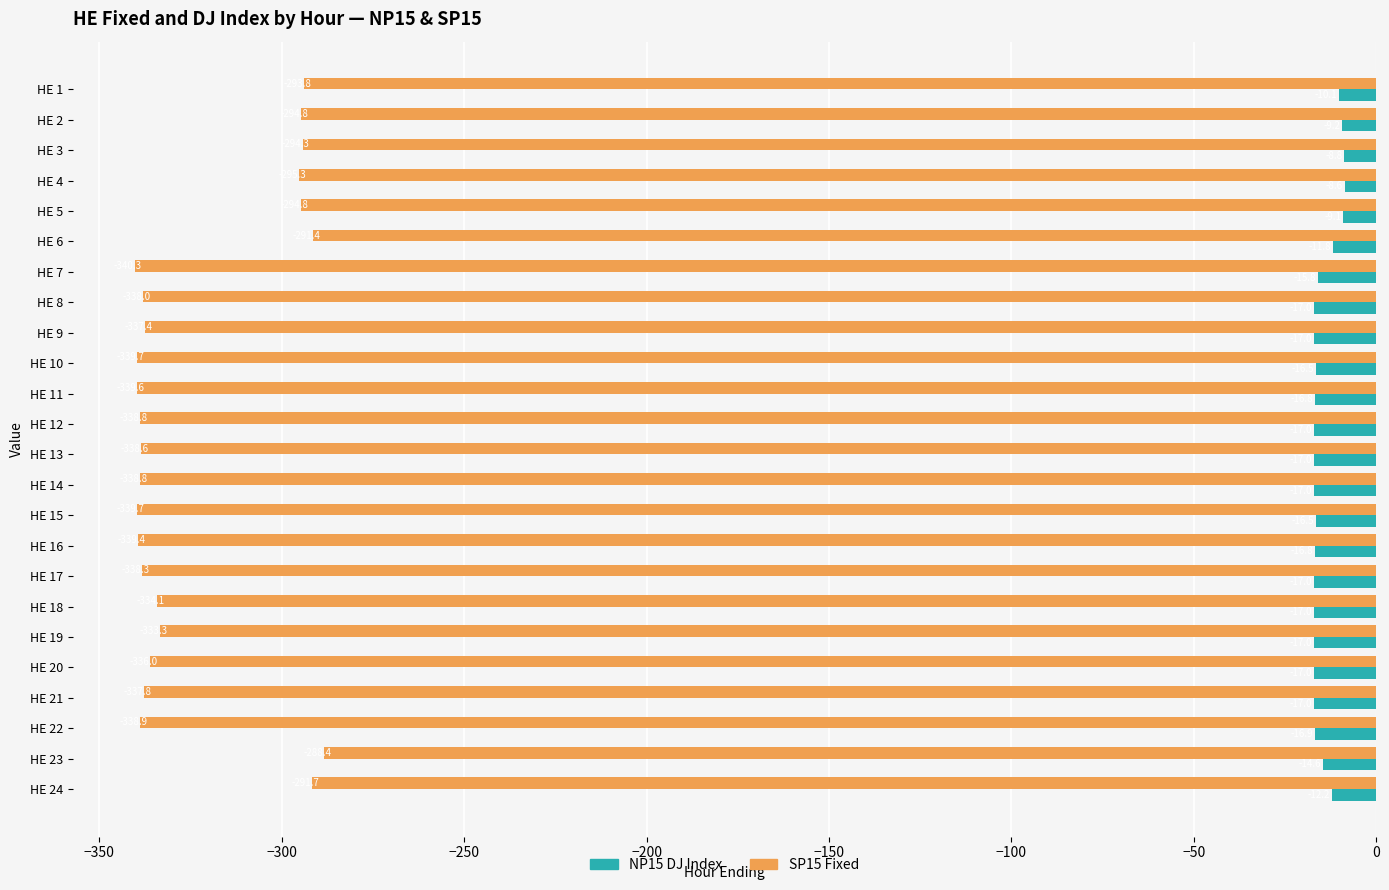

Which series has the widest spread of values?

SP15 Fixed